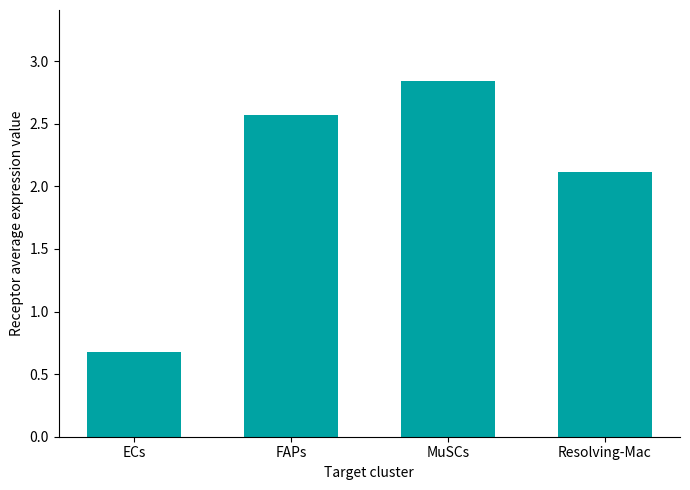

What is the label of the 2nd bar from the left?

FAPs